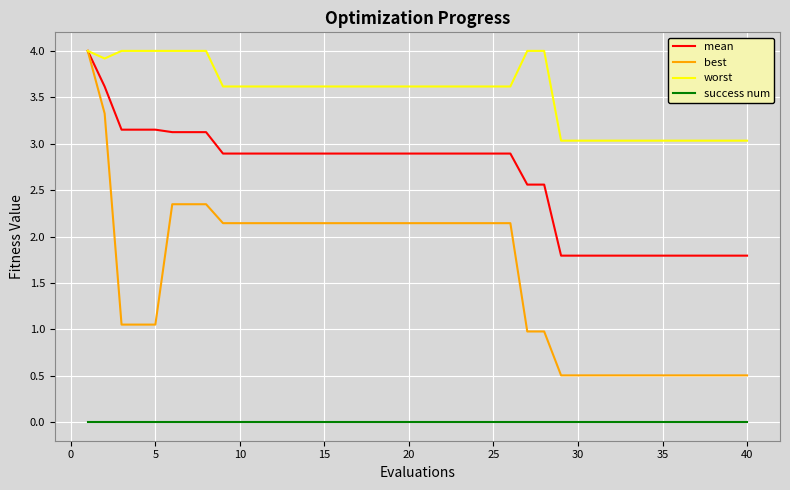

True or false: mean and success num cross at least once.

False